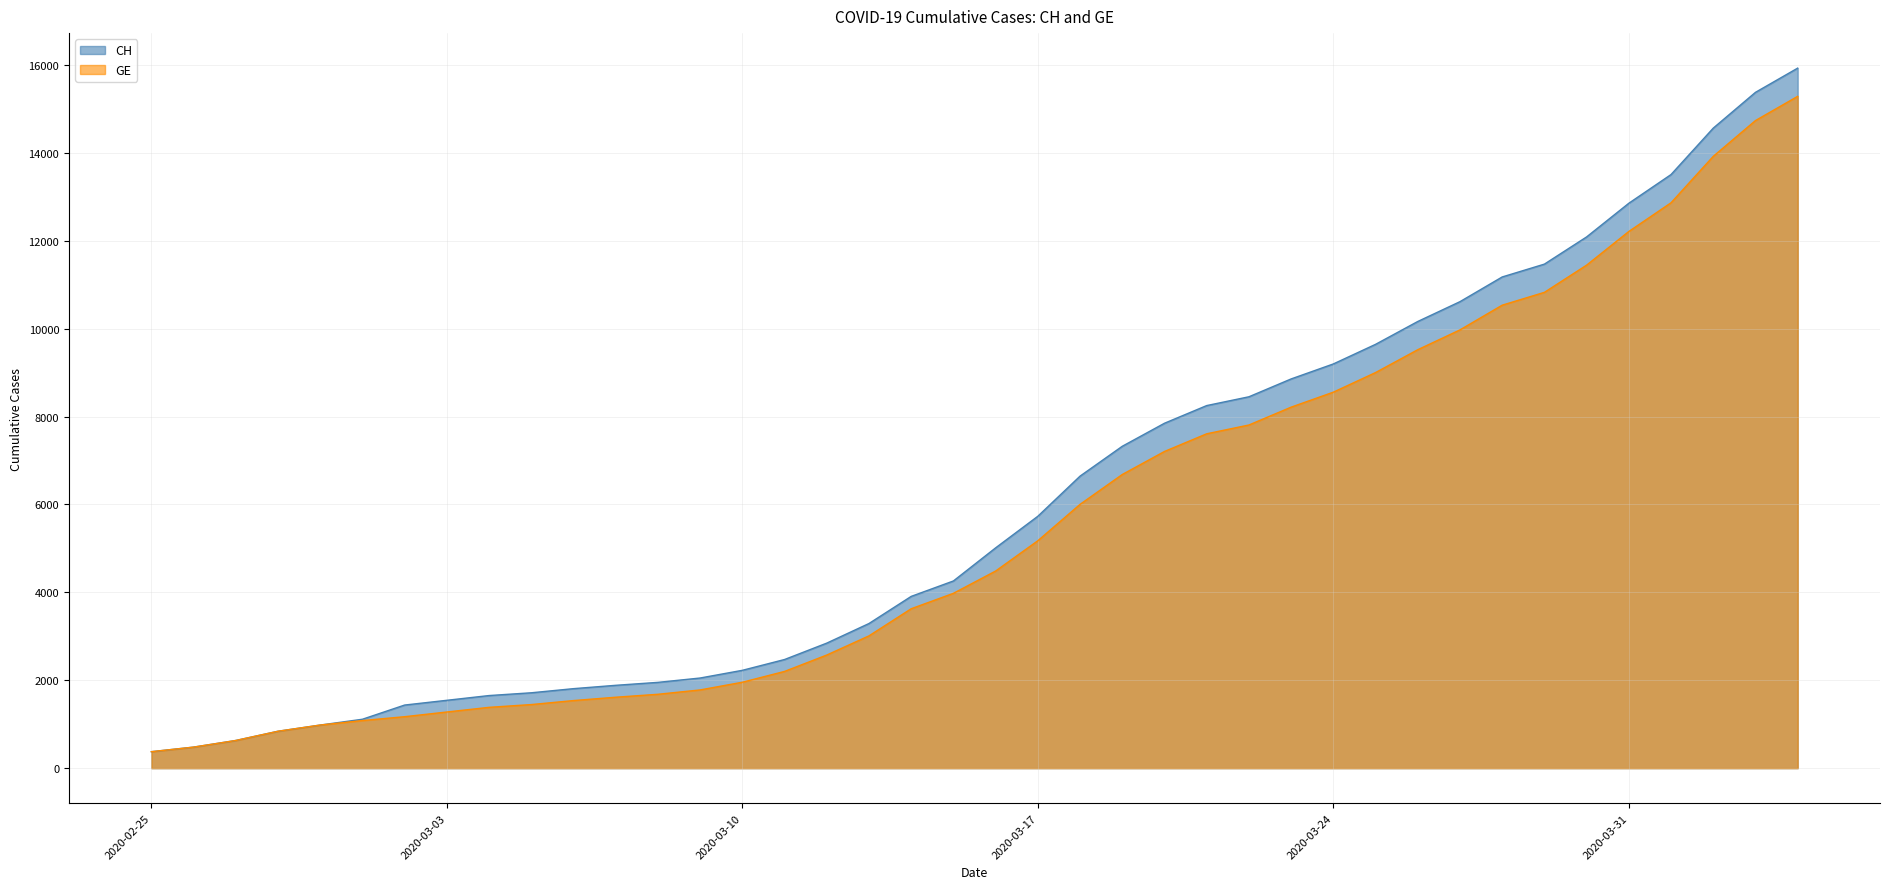

True or false: CH and GE cross at least once.

False